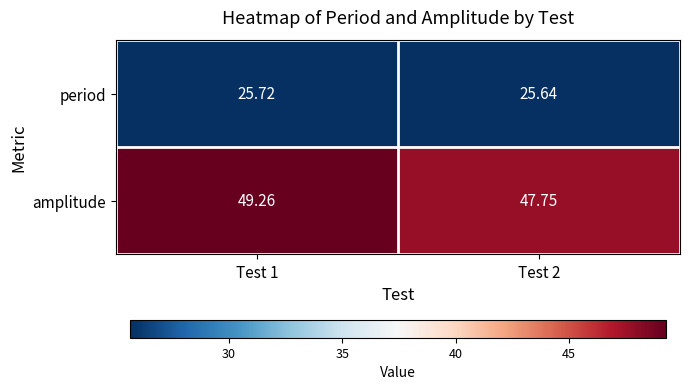

List the series in order of their overall mean, highest first.

amplitude, period